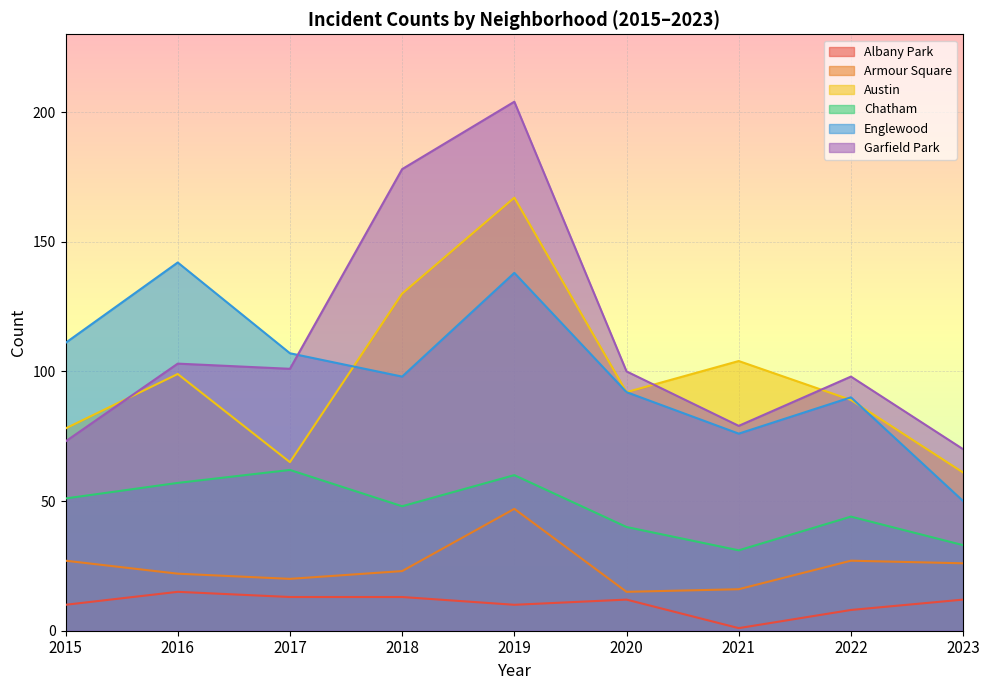

Does the chart display data point markers on the line(s)?

No